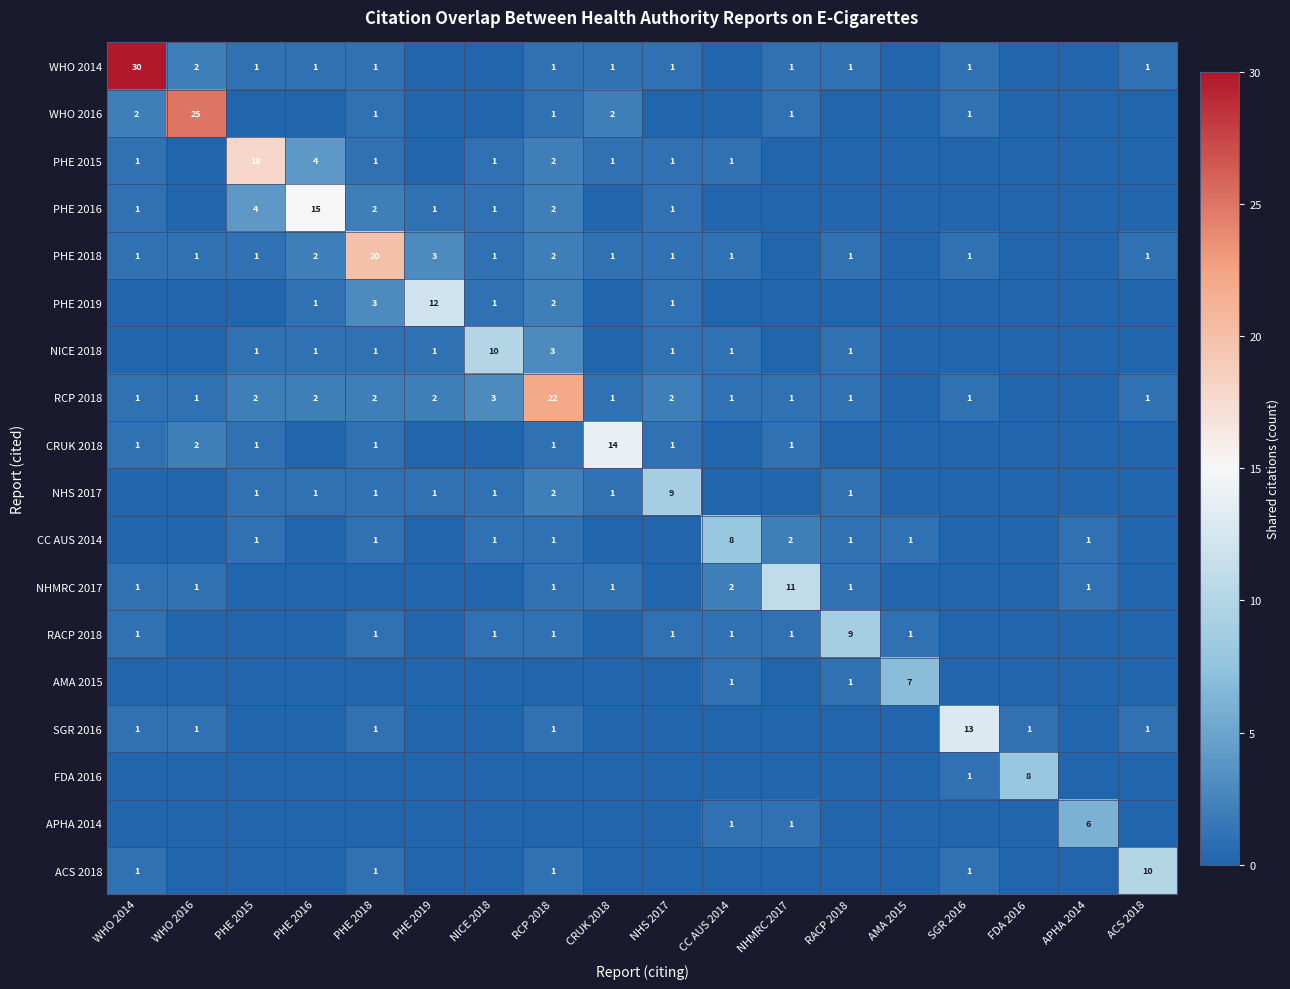

Between PHE 2015 and FDA 2016, which is larger?

PHE 2015